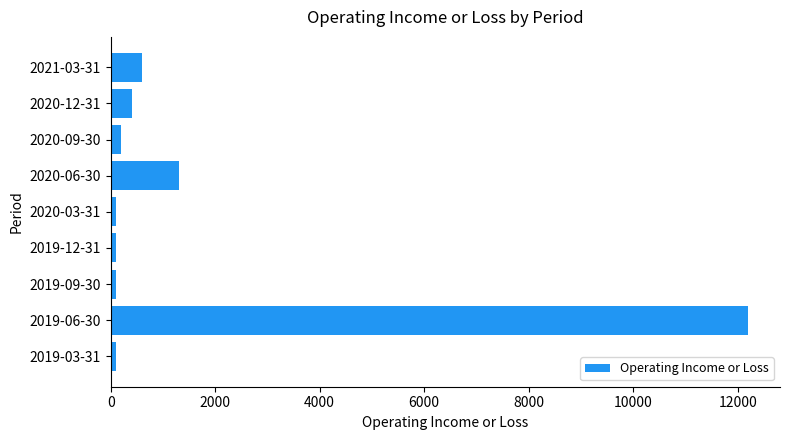

What is the sum of all values?

15100